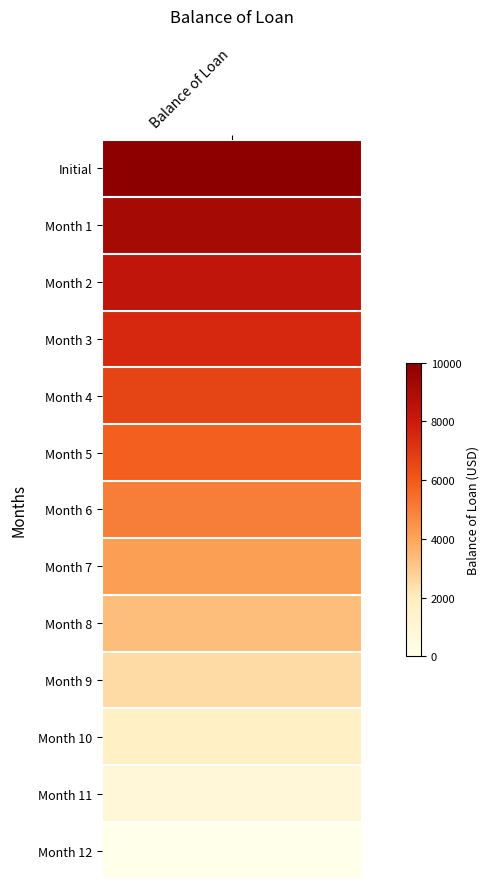

Which series changed the most between 1 and 9?

1